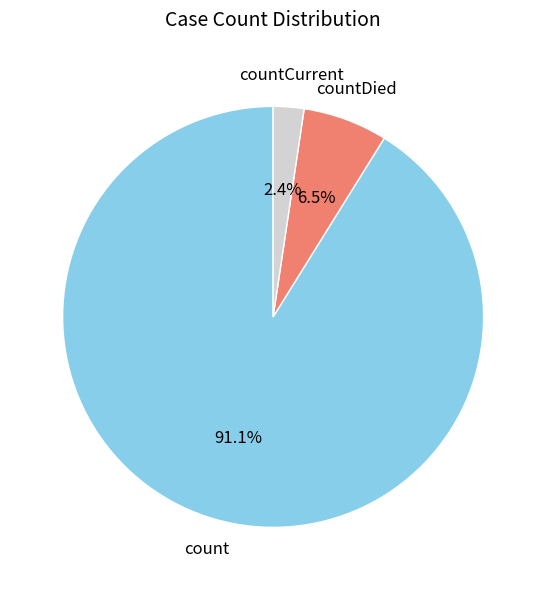

Is there a majority slice in this chart?

Yes